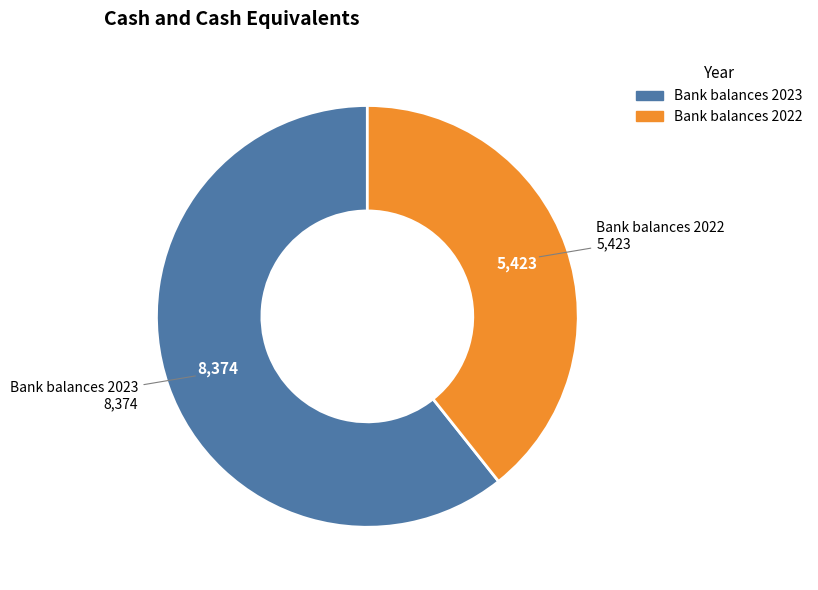

Rank the categories by value from lowest to highest.

Bank balances 2022, Bank balances 2023